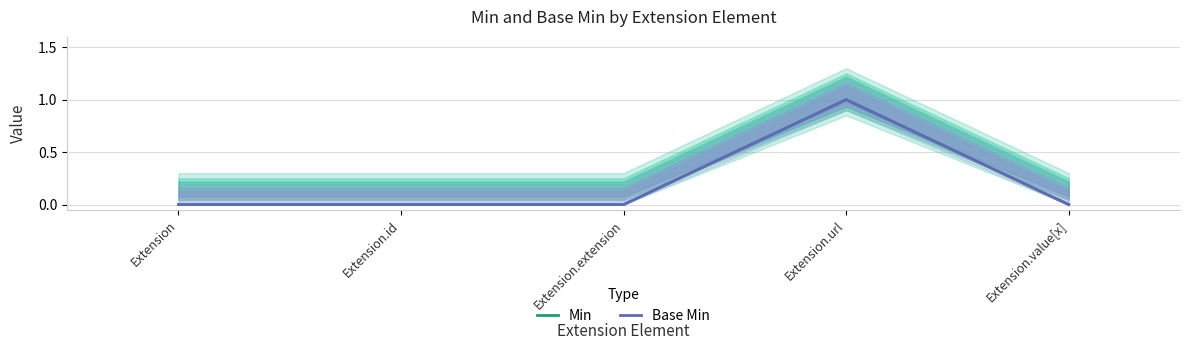

What is the label of the 4th point from the left?

Extension.url